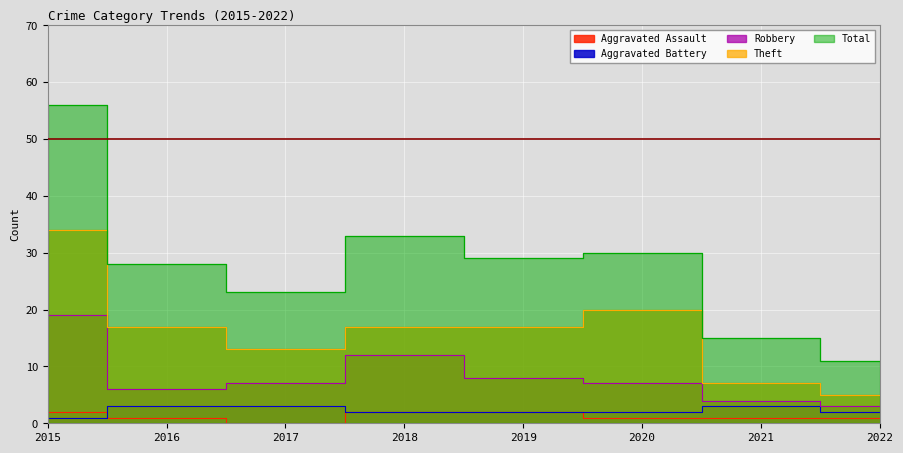

How many values in the Theft series are below 17?

3